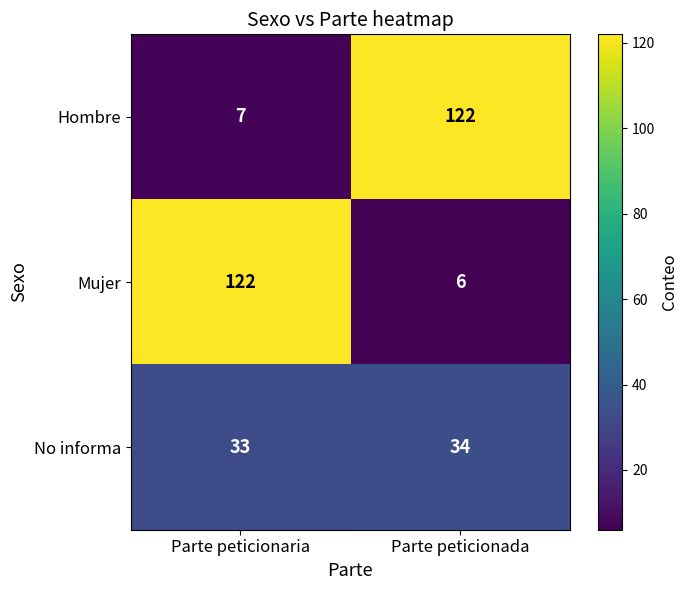

Which series has the largest total across all categories?

Hombre